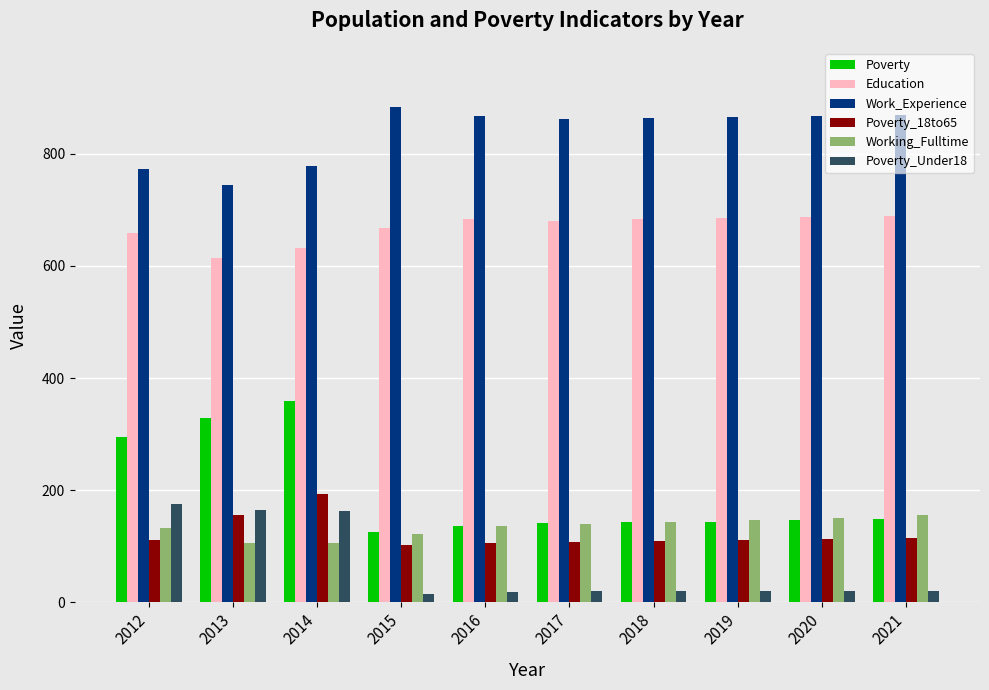

The Poverty_18to65 series shows 52 at 2020. True or false?

False